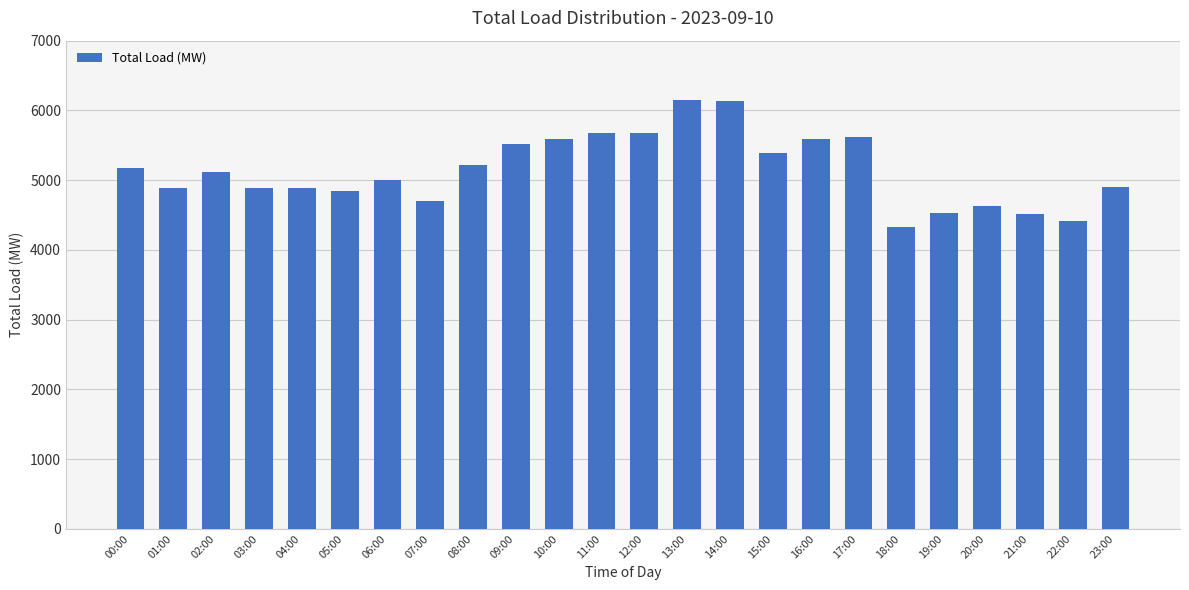

What position from the right is 08:00?

16